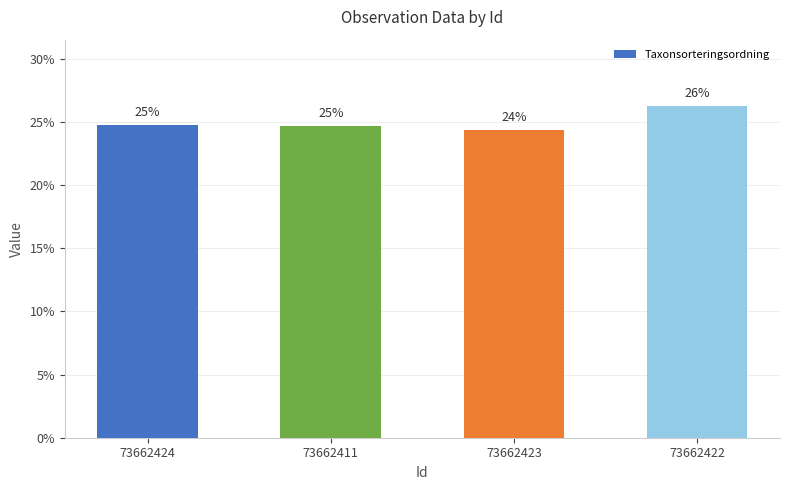

What is the greatest value displayed?

26.3